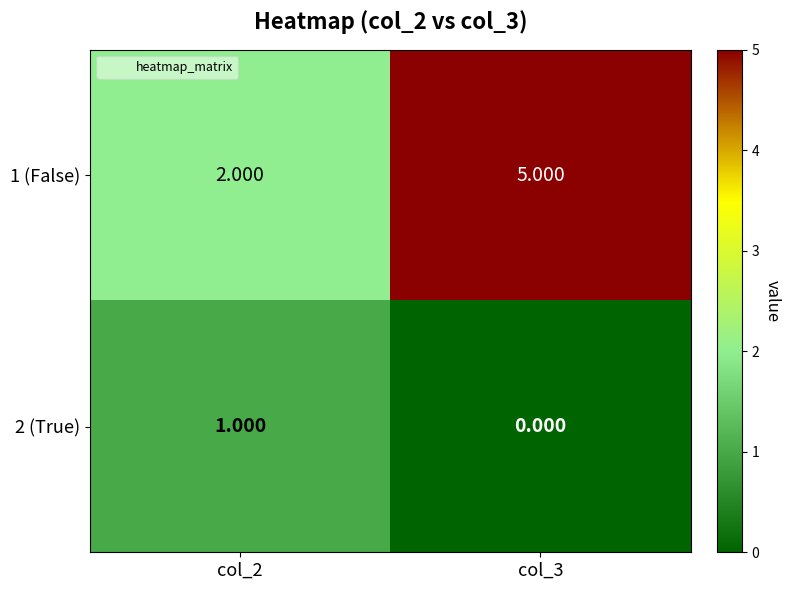

Is the value of 2 (True) at col_3 greater than the value of 1 (False) at col_2?

No